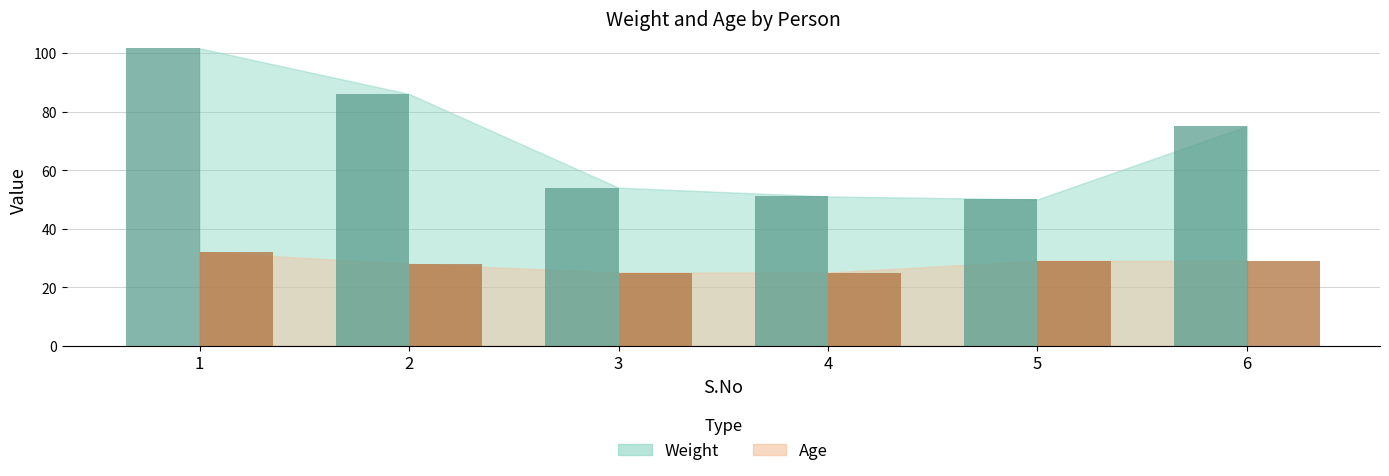

The value of Age at 2 is 48.6. True or false?

False